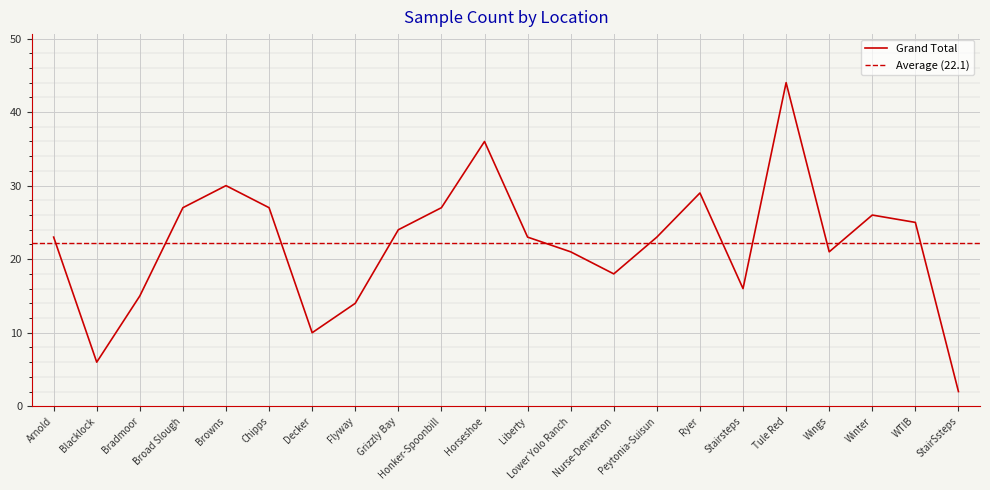

At which category does the data reach its first local peak?

Browns